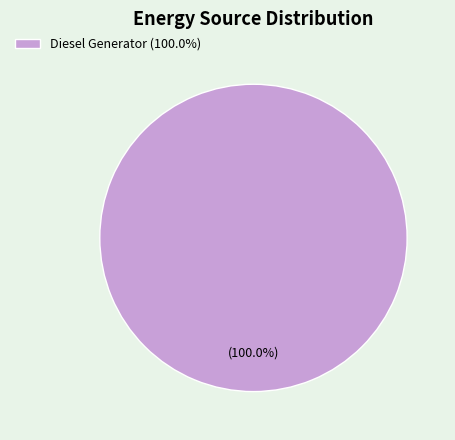

Rank the categories by value from highest to lowest.

Diesel Generator (100.0%)